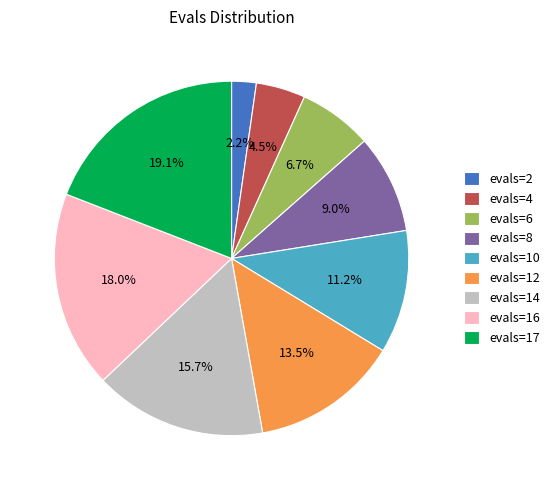

To the nearest percent, what percentage of the pie is evals=10?

11%